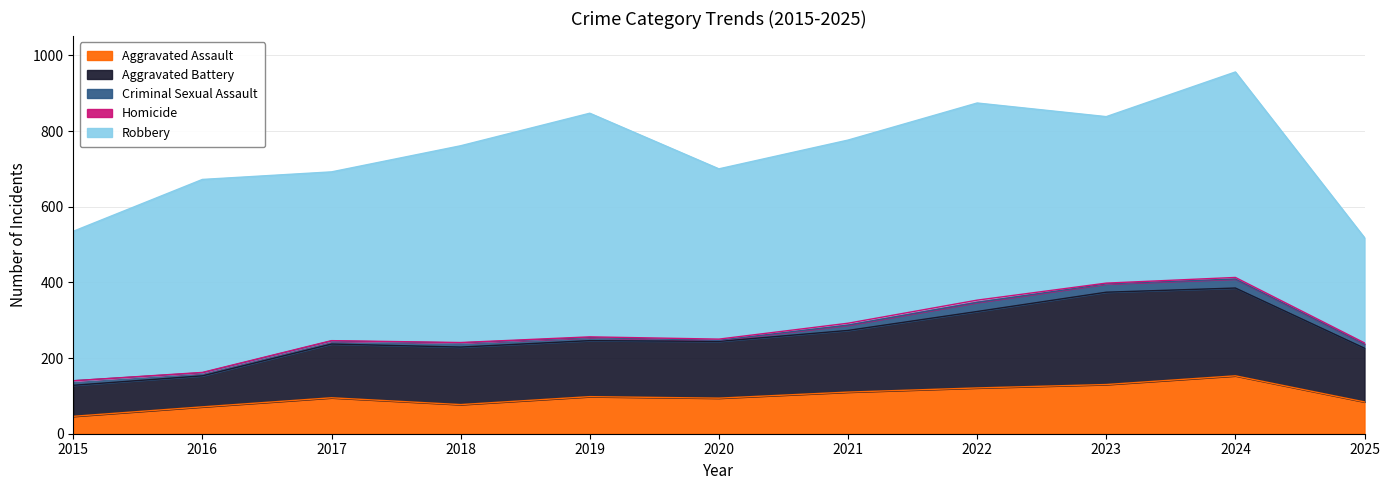

List the series in order of their peak value, lowest first.

Homicide, Criminal Sexual Assault, Aggravated Assault, Aggravated Battery, Robbery